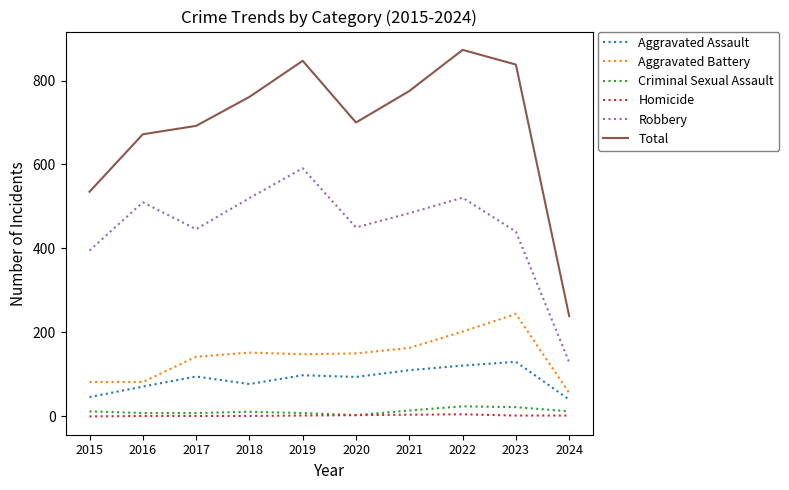

True or false: Homicide and Aggravated Assault intersect in this chart.

False